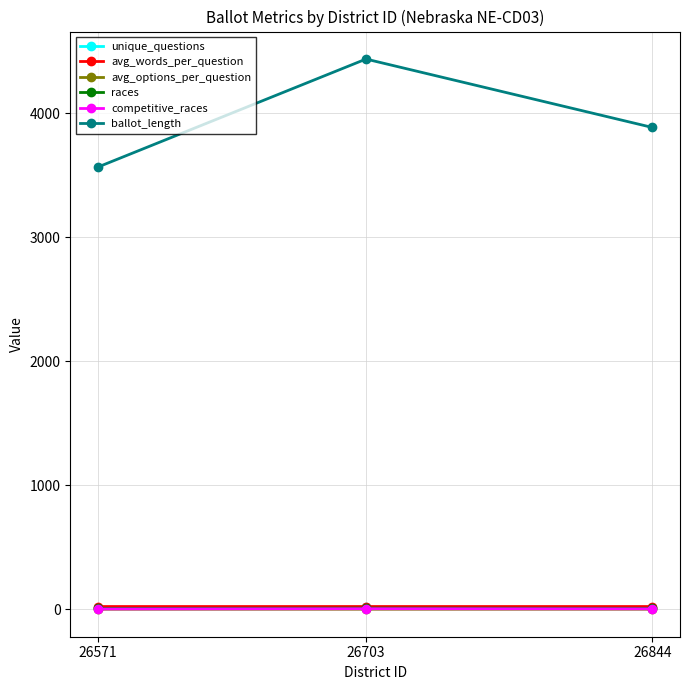

Count the avg_words_per_question values in the range 23 to 24.

3